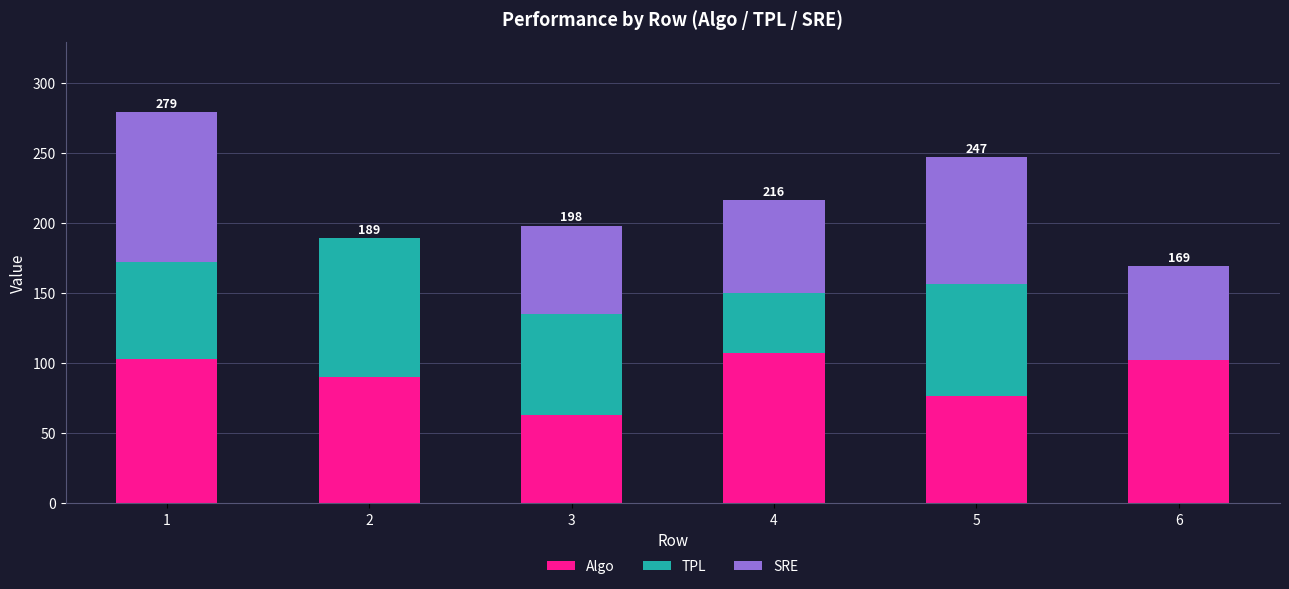

What is the total value across all series at 6?

169